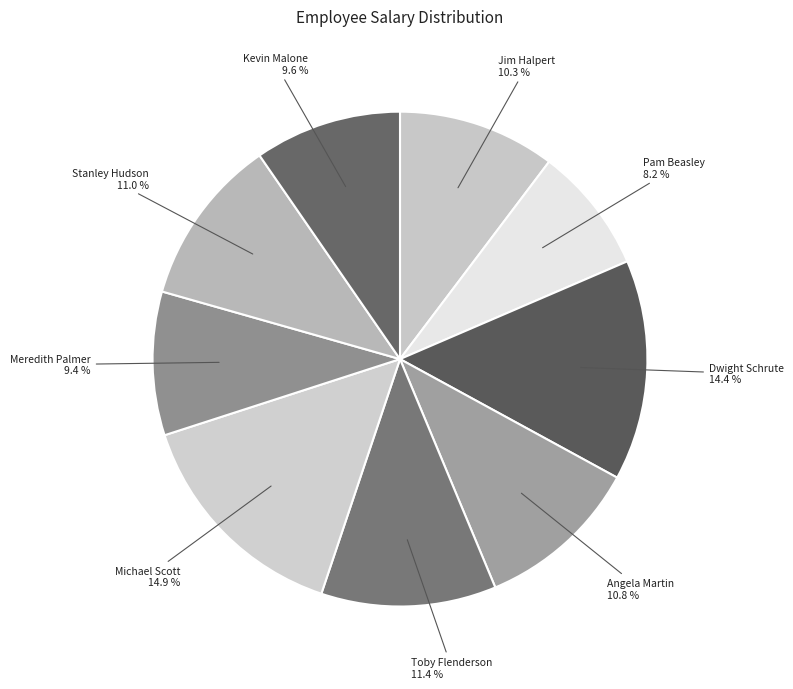

To the nearest percent, what percentage of the pie is Angela Martin?

11%